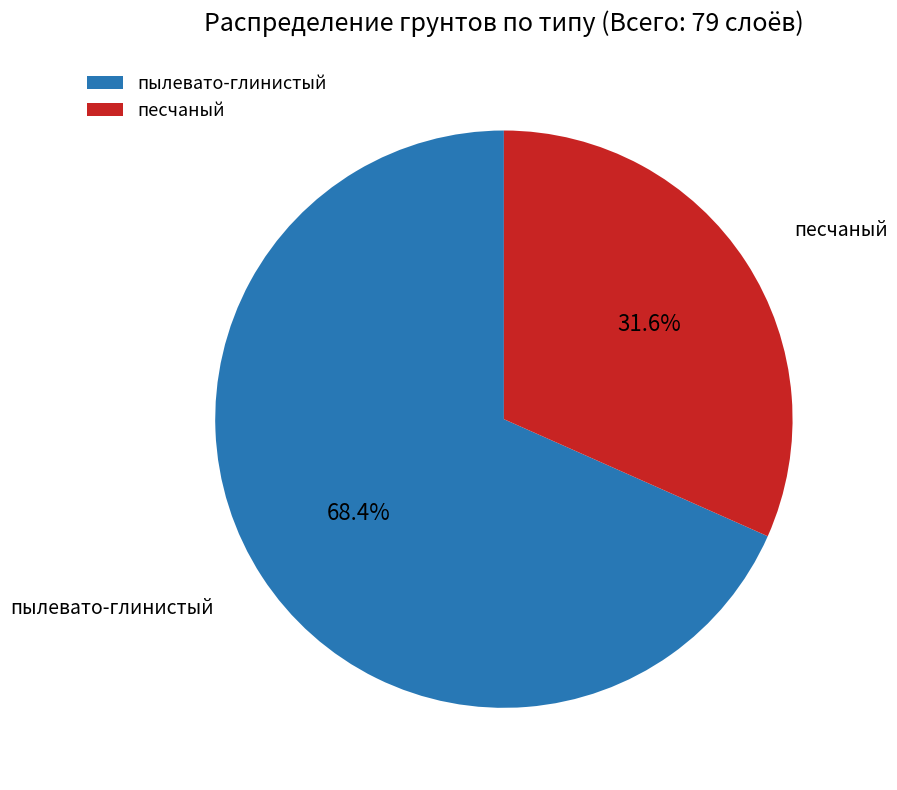

How many segments does this pie chart have?

2